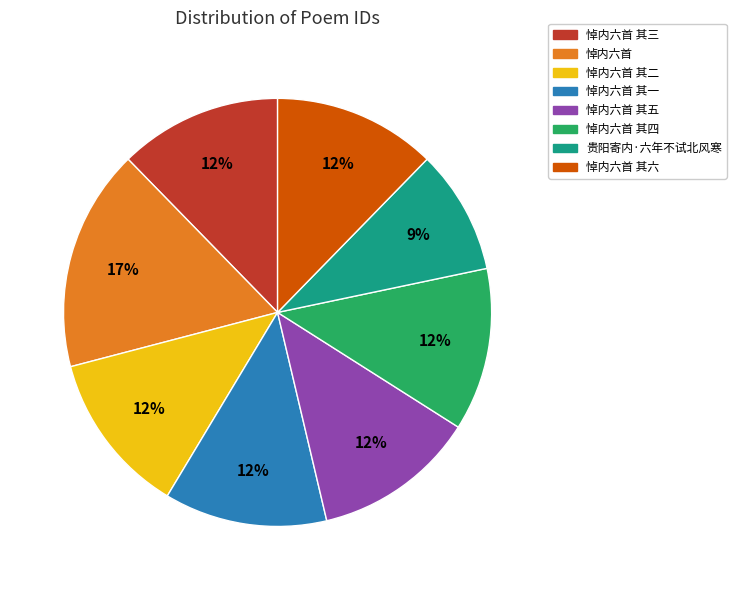

To the nearest percent, what is the average slice percentage?

12%